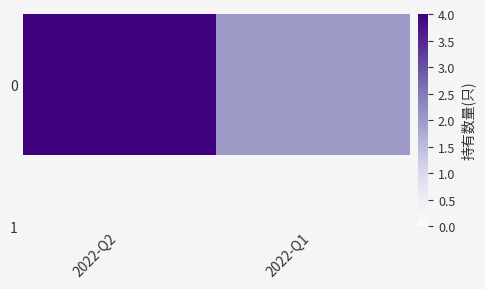

Which has a higher value, 2022-Q2 or 2022-Q1?

2022-Q2